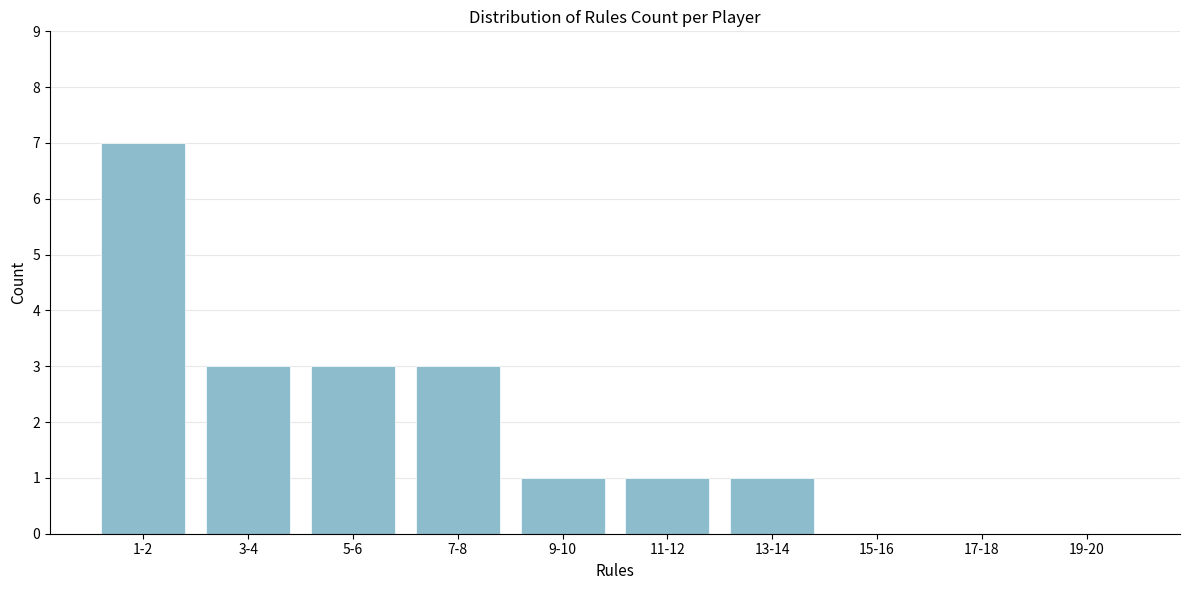

Reading left to right, list all the values displayed in this chart.

1-2=7	3-4=3	5-6=3	7-8=3	9-10=1	11-12=1	13-14=1	15-16=0	17-18=0	19-20=0